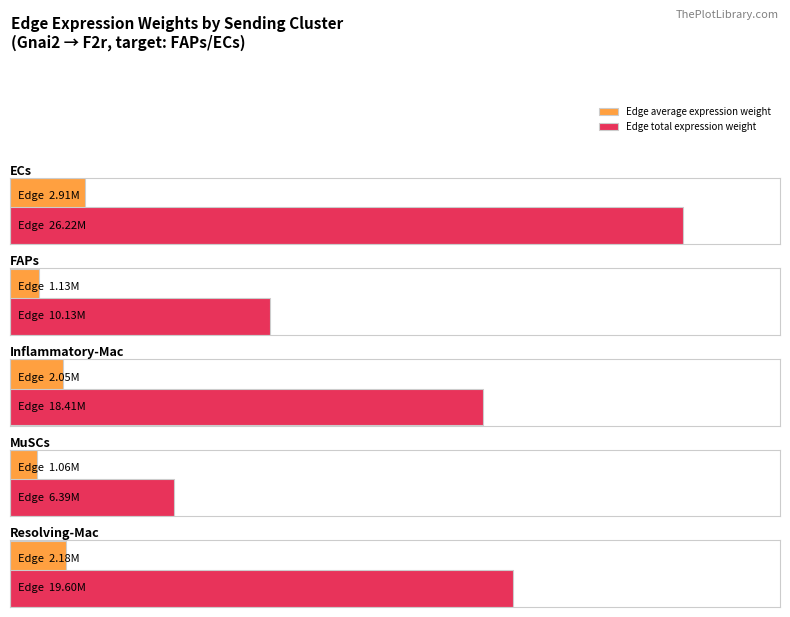

Which series has the largest total across all categories?

Edge total expression weight